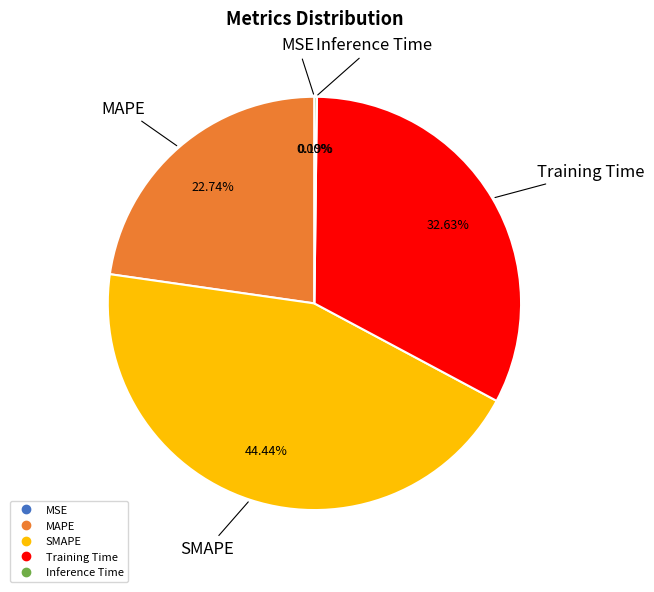

Is there any slice that represents more than half of the pie?

No